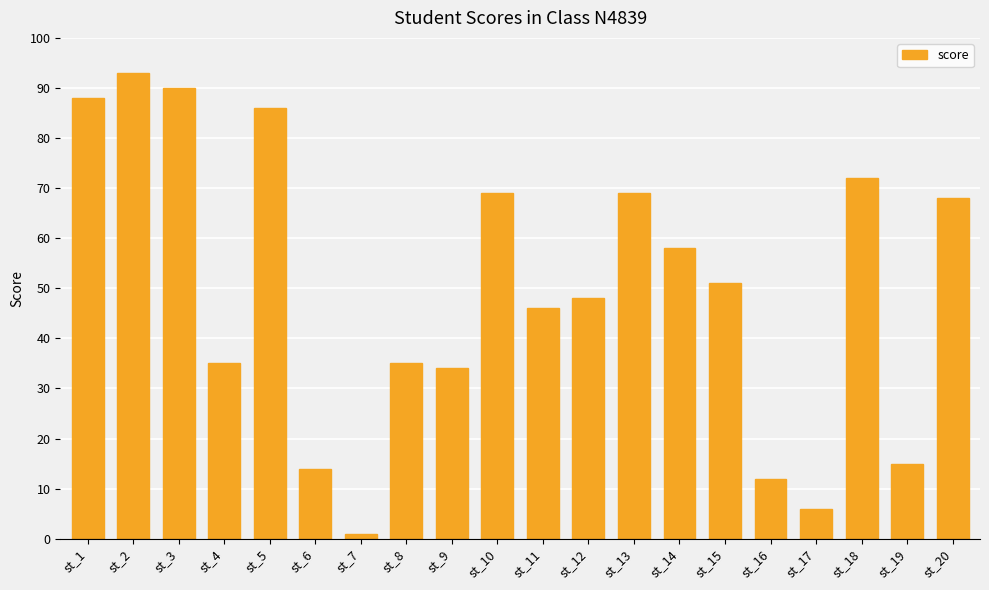

What is the value of the 19th bar from the left?

15